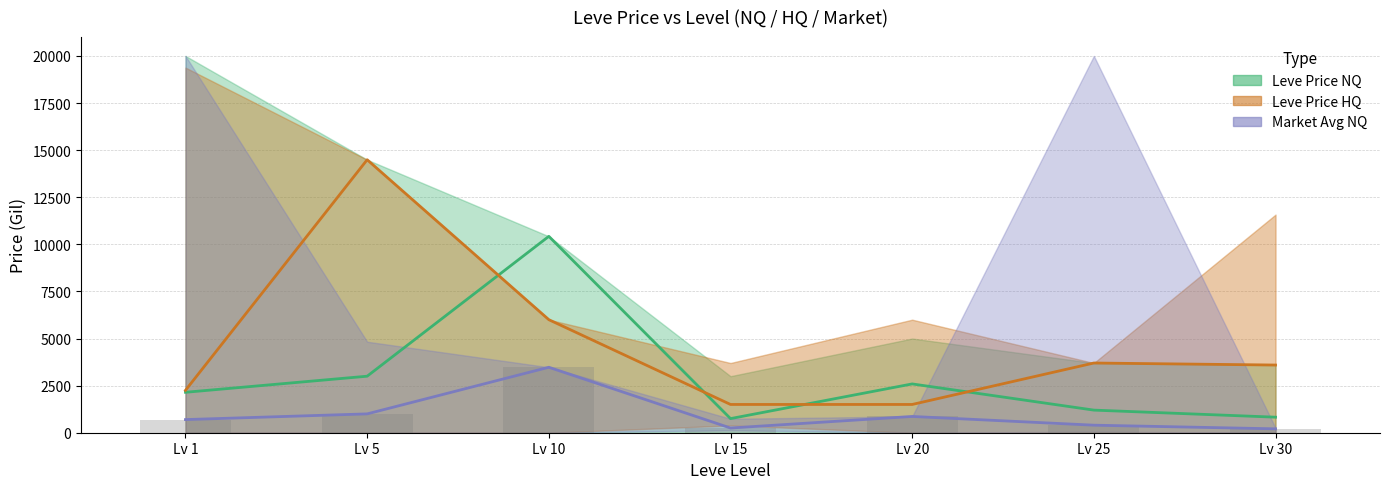

Rank the series at Lv 25 from highest to lowest value.

Leve Price HQ (mean), Leve Price NQ (mean), Market Avg NQ (mean), Market Avg NQ (bar)